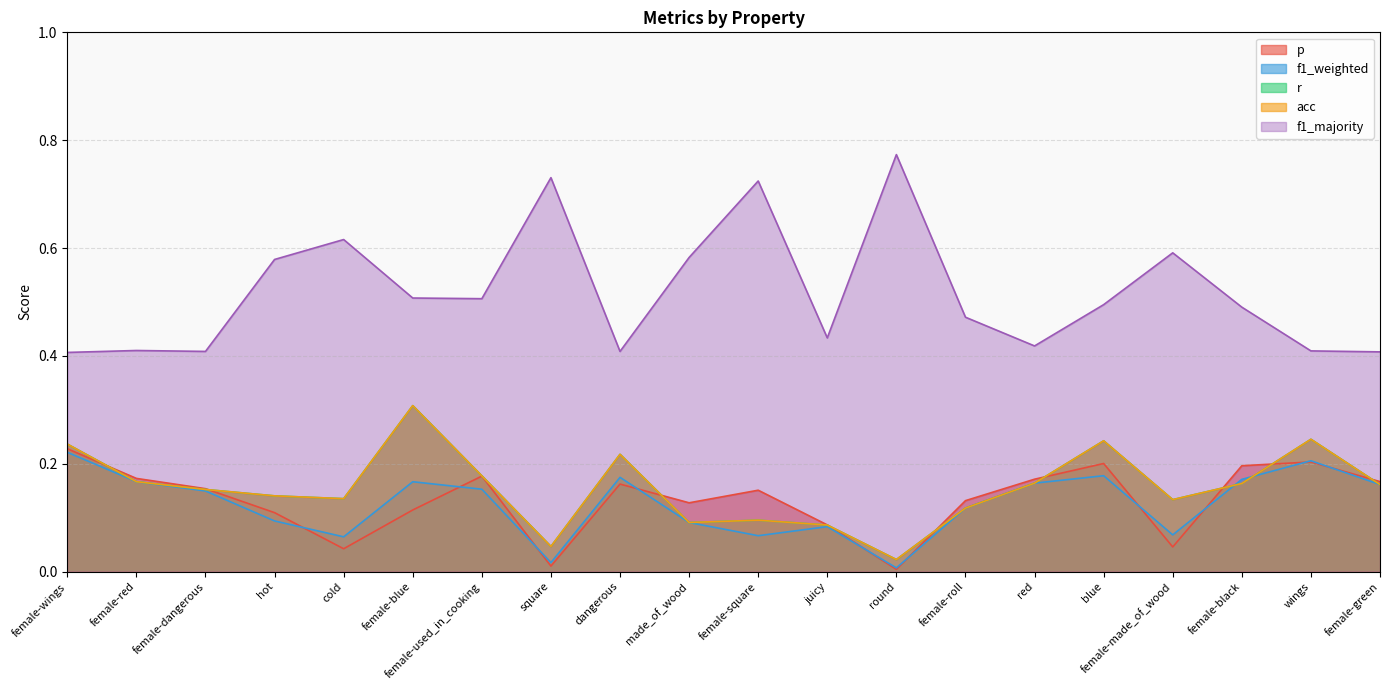

List the series in order of their peak value, highest first.

f1_majority, r, acc, p, f1_weighted